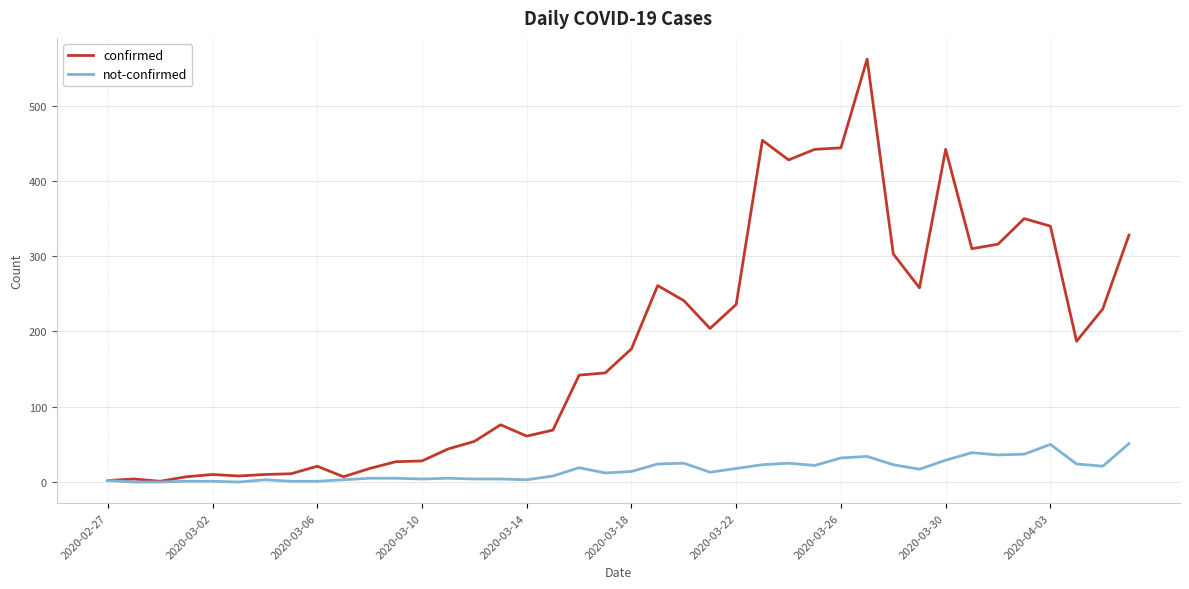

How many categories are shown in the chart?

40